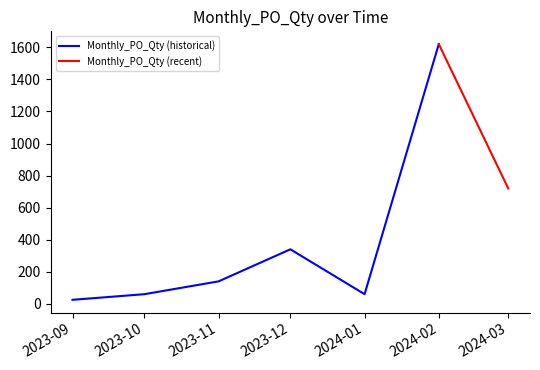

What value does the data have at 2024-03-01, to the nearest 100?

700